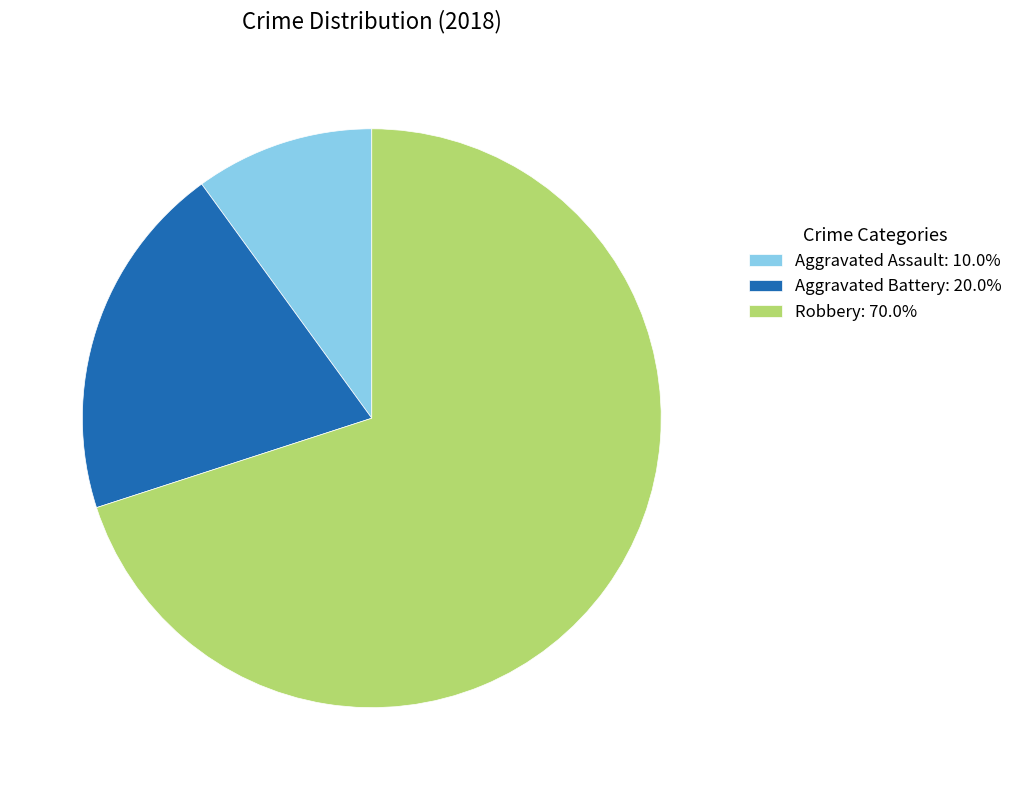

How many slices are in this pie chart?

3